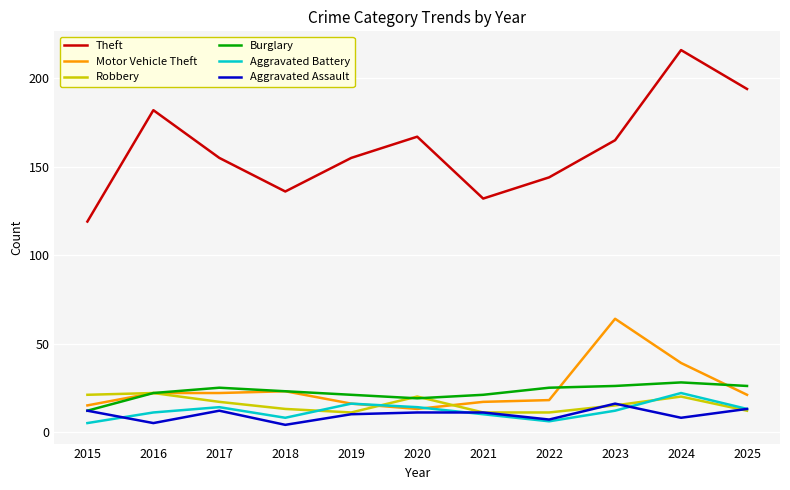

Which series ends up on top after the final intersection of Motor Vehicle Theft and Robbery?

Motor Vehicle Theft